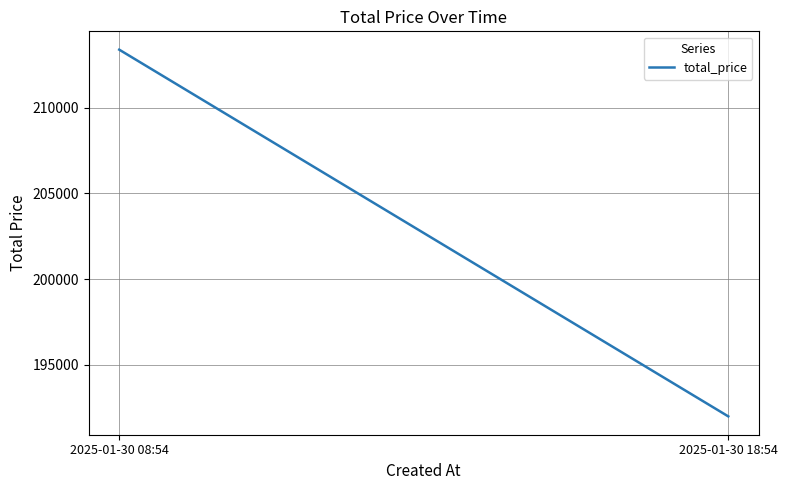

List the labels in order of value, smallest first.

2025-01-30 18:54, 2025-01-30 08:54